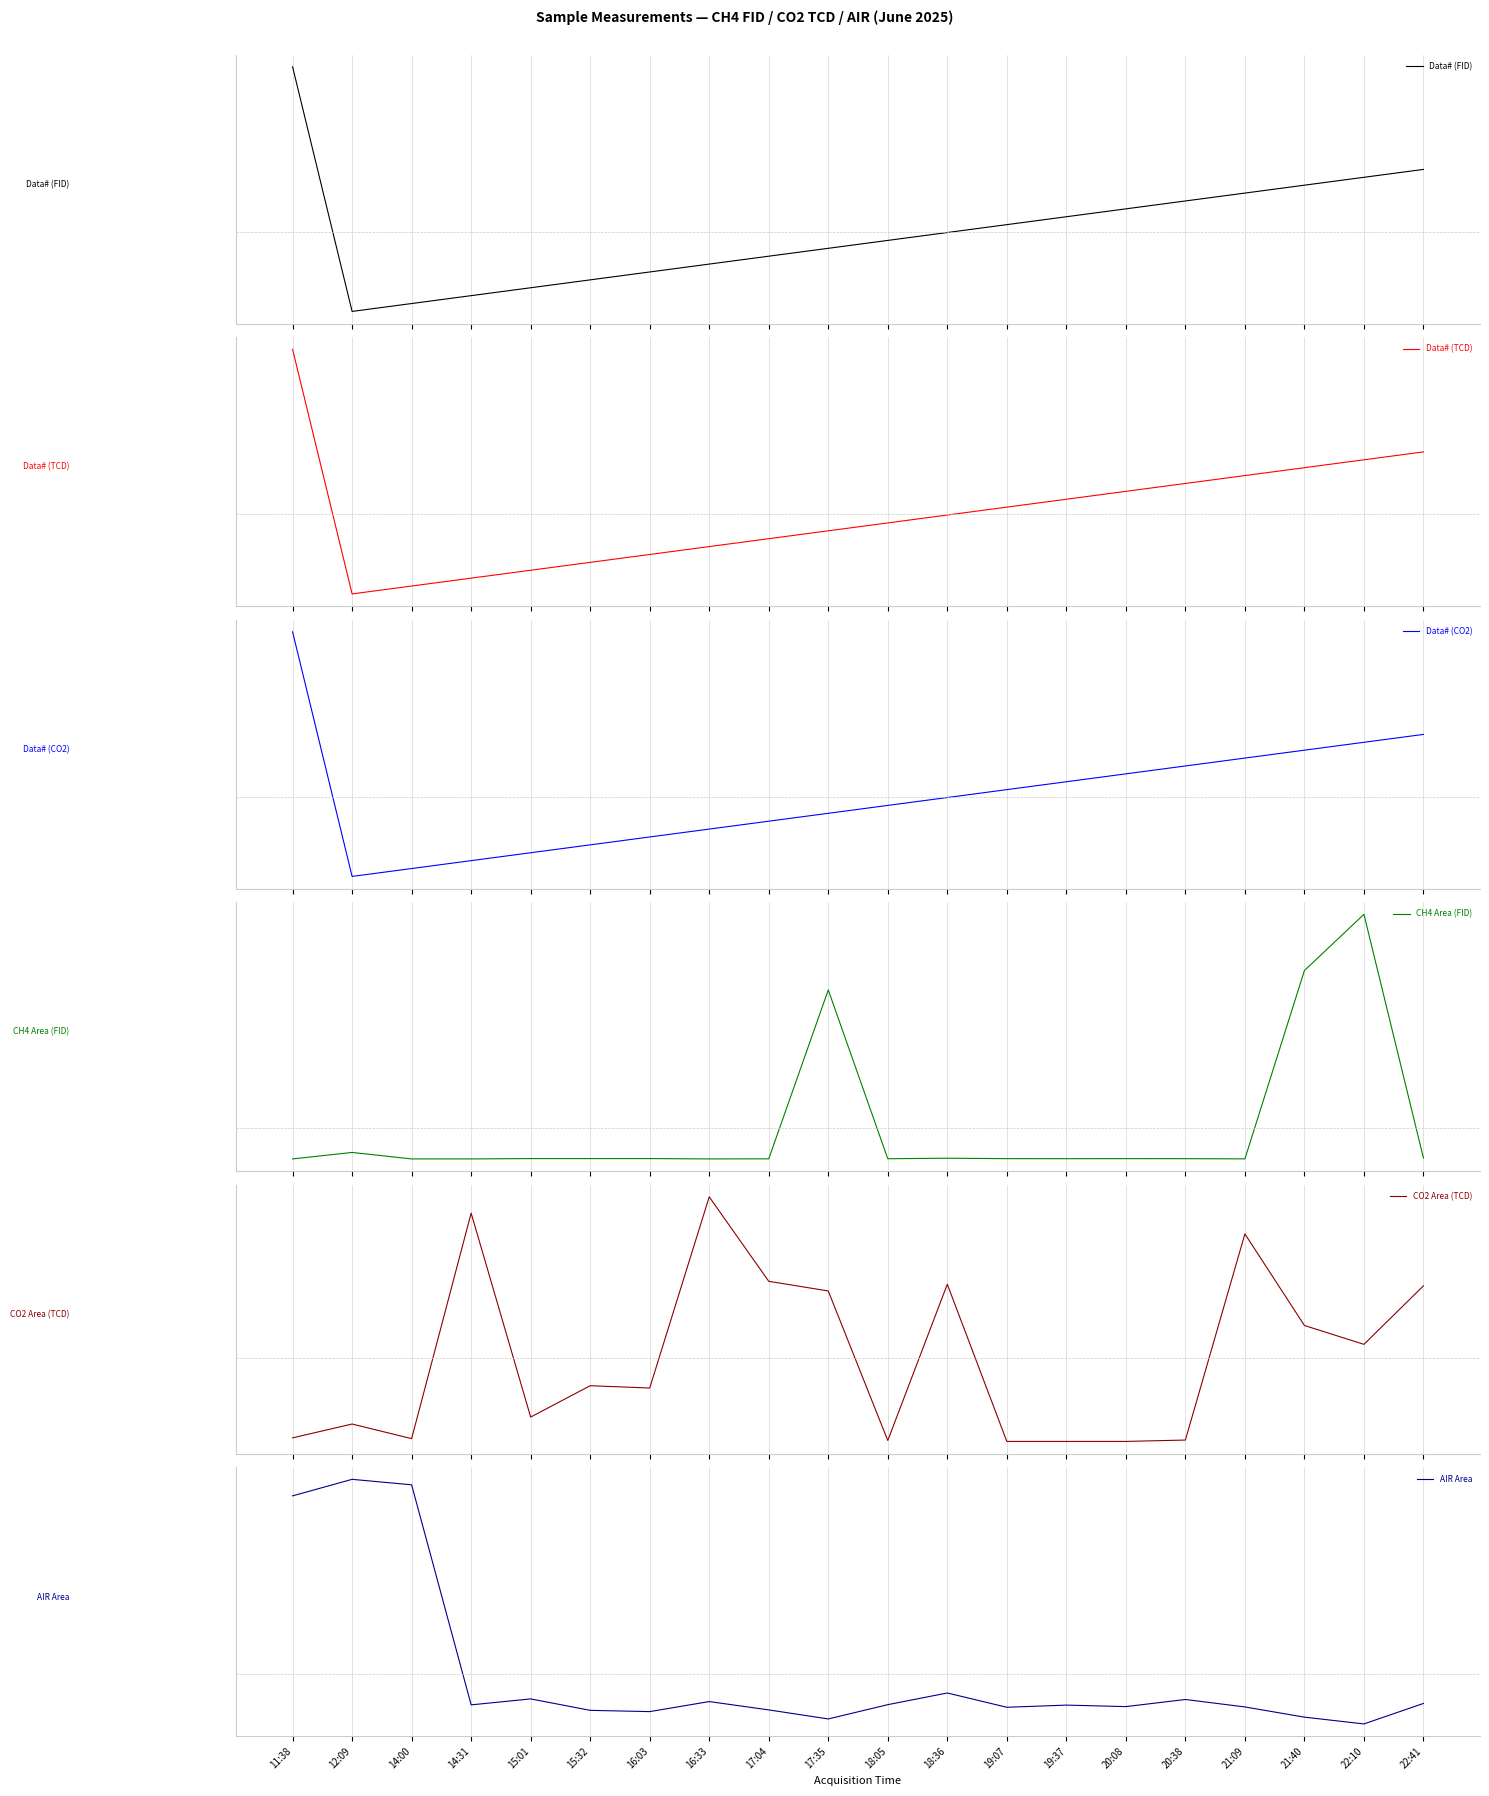

What is the difference between the AIR Area values at 21:40 and 19:07?

0.1